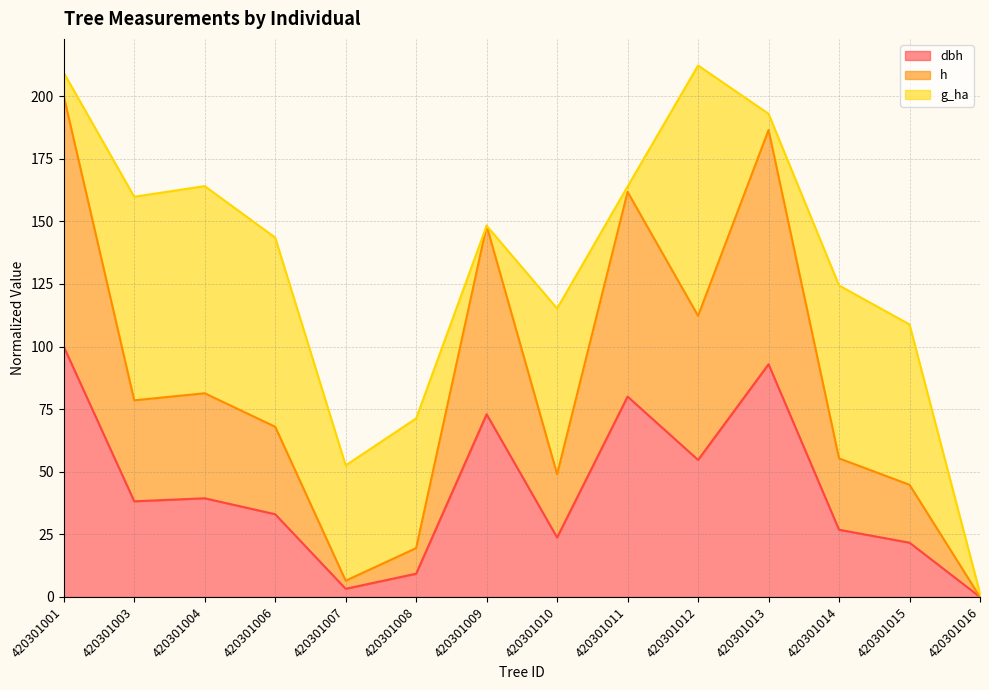

What are all the series names shown in the legend?

dbh, h, g_ha